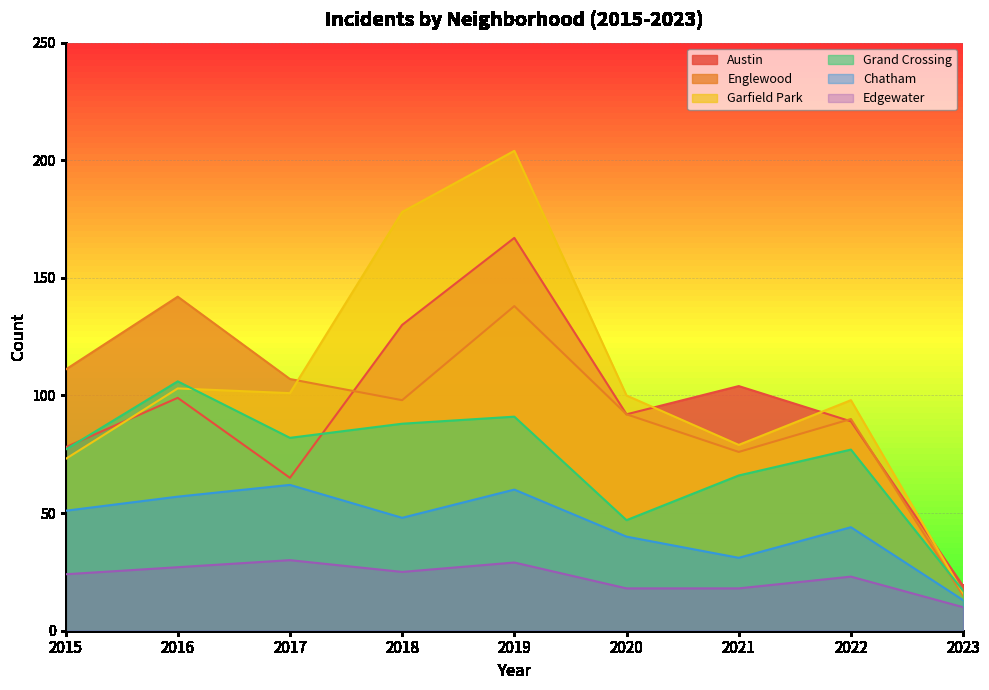

What is the sum of all Chatham values?

406